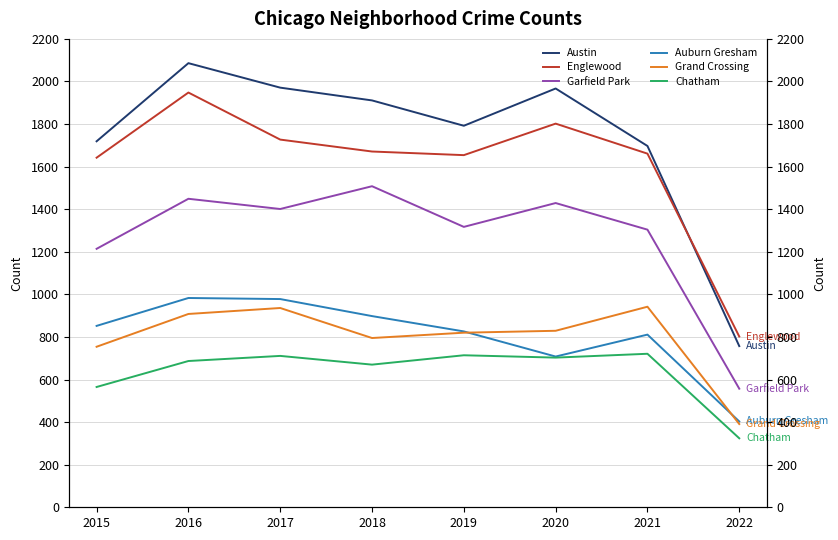

Rank the series at 2016 from highest to lowest value.

Austin, Englewood, Garfield Park, Auburn Gresham, Grand Crossing, Chatham